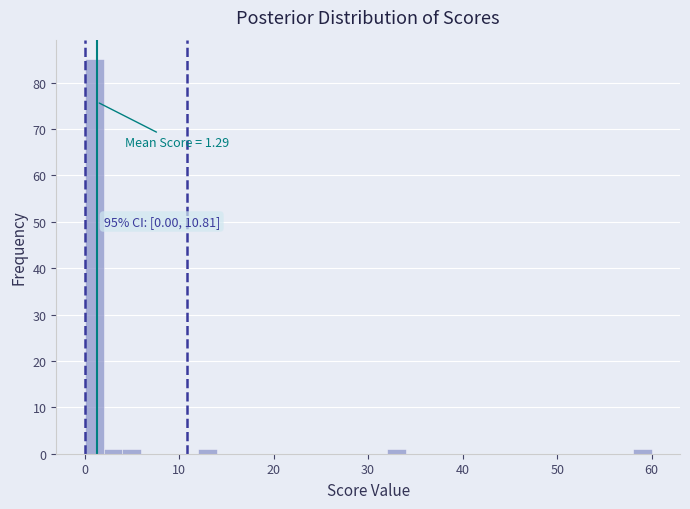

Around what value on the x-axis is the tallest bar? Give the approximate position of its centre, as read against the axis.

1